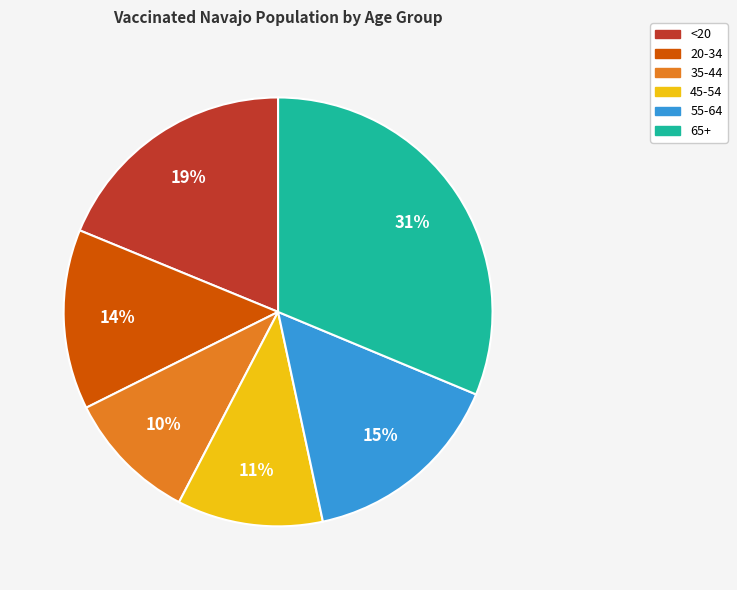

Which slice is the smallest?

35-44